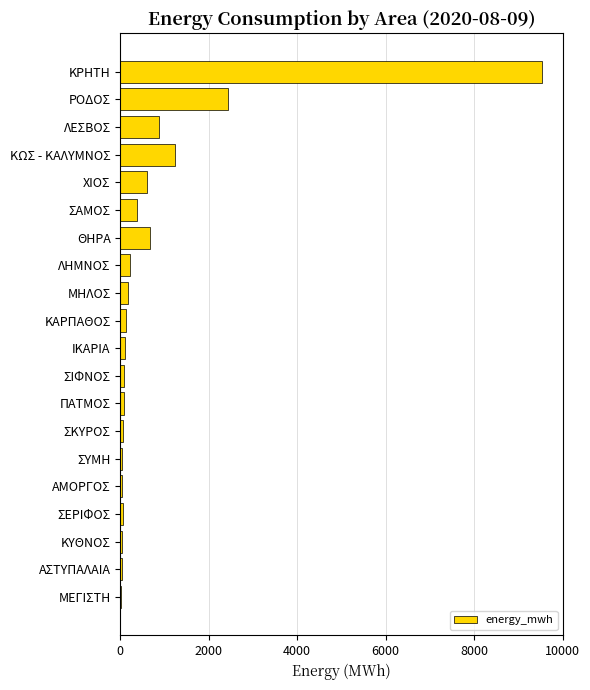

What is the sum of all values?

16870.0